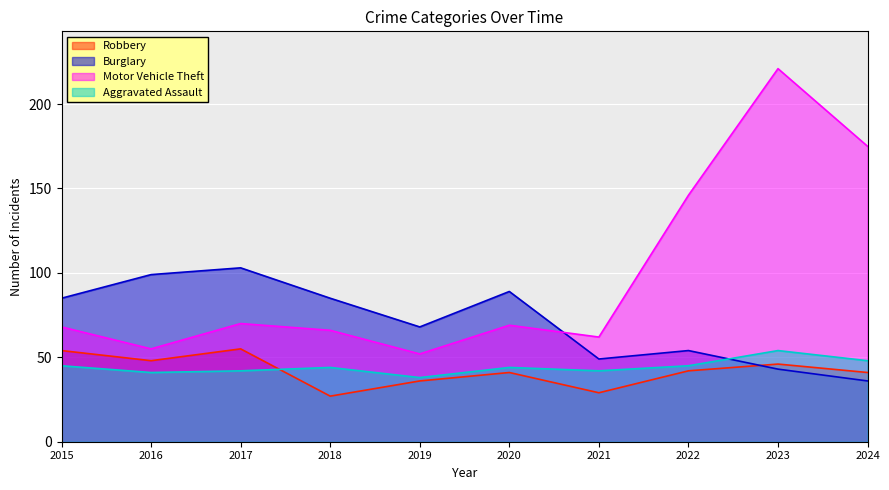

What is the maximum value shown in the chart?

221